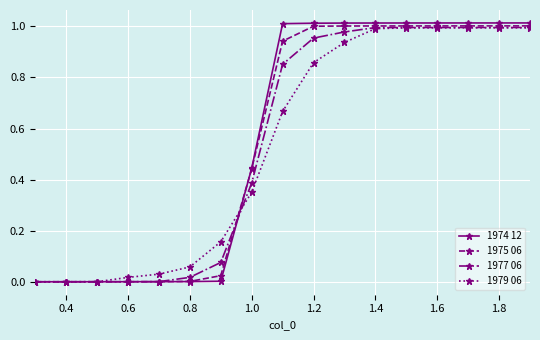

List the series in order of their overall mean, highest first.

1974 12, 1975 06, 1977 06, 1979 06